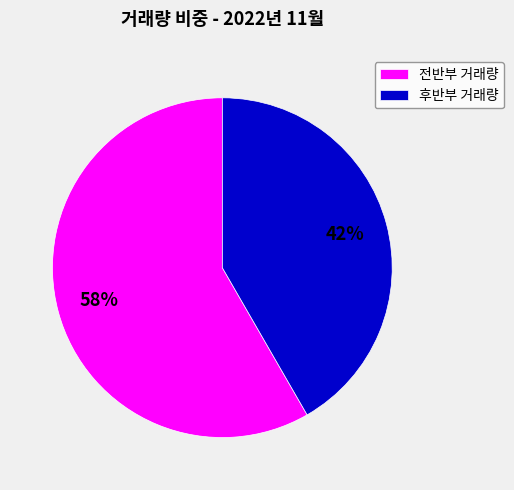

Is it true that 전반부 거래량 is 58% of the pie?

True